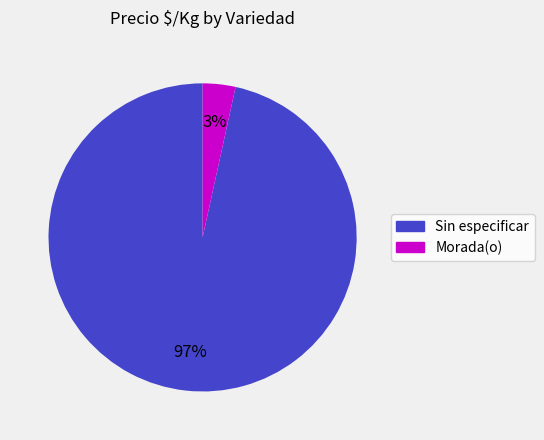

Between Morada(o) and Sin especificar, which is larger?

Sin especificar